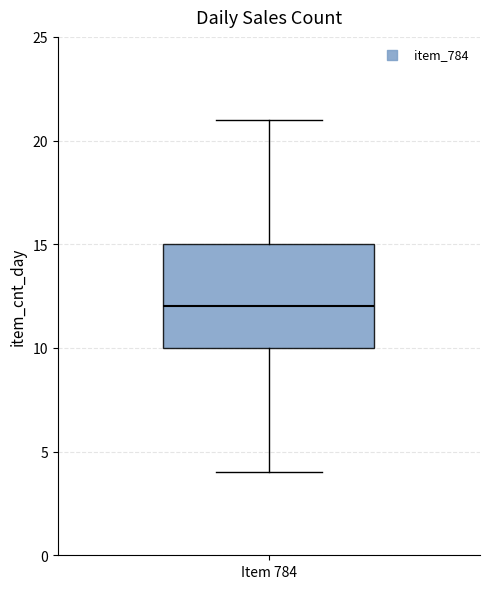

Read this box plot against the y-axis: the position of the median line, the range covered by the box, and the ends of both whiskers. The values are not printed on the chart, so give them approximately, as read against the axis.

median 12, box 10 to 15, whiskers 4 to 21